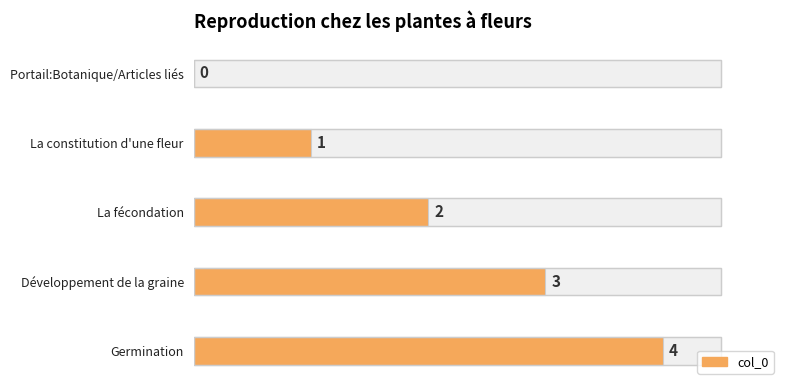

Does the chart contain any negative values?

No